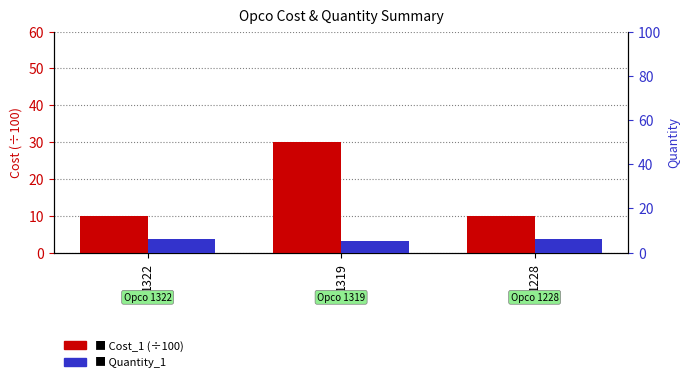

Count the Cost_1 (÷100) values in the range 10 to 30.

3